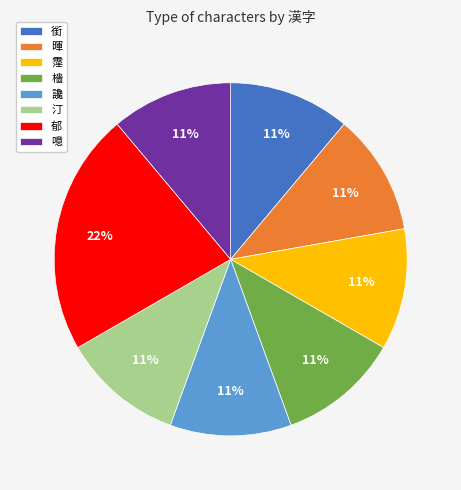

To the nearest percent, what portion does 檣 represent?

11%